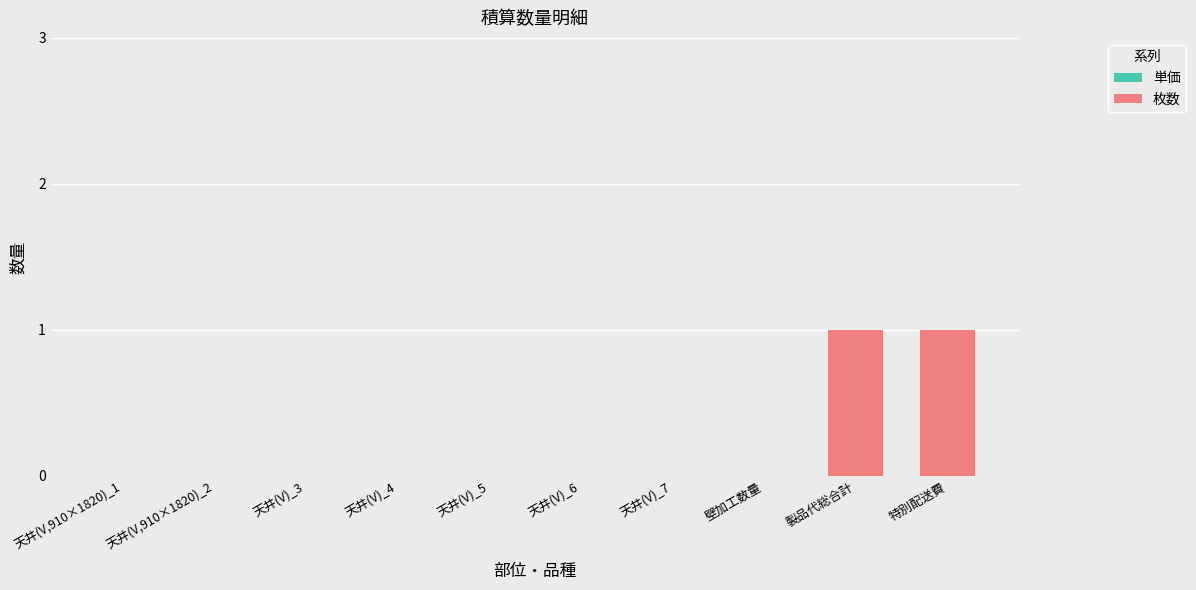

Between 製品代総合計 and 天井(V,910×1820)_1, which is larger?

製品代総合計